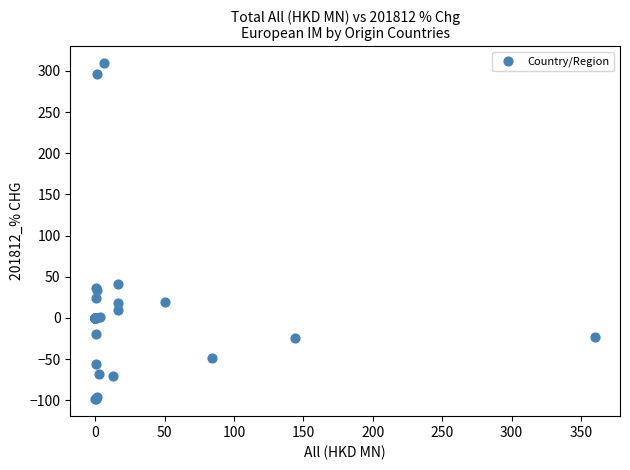

What Y value in the scatter plot is closest to 105?

41.3